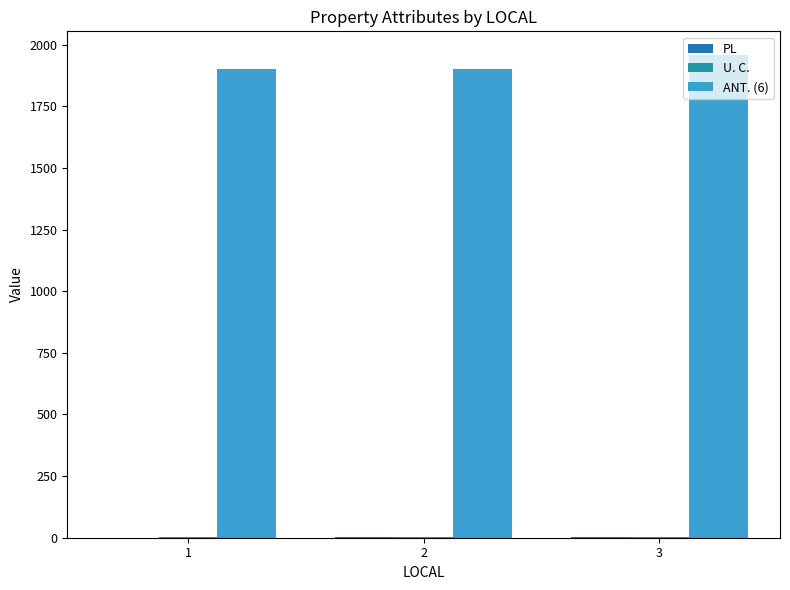

Count the number of categories in the chart.

3